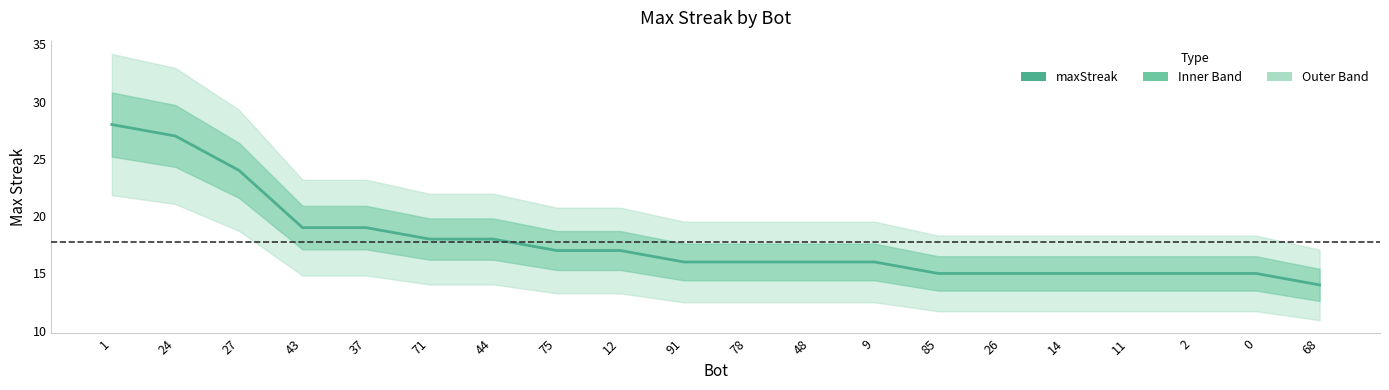

What is the change in value from 71 to 75?

-1